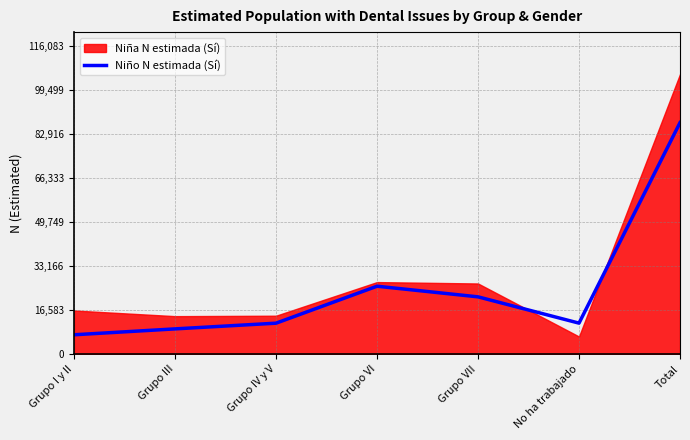

What is the minimum value for Niño N estimada (Sí)?

7276